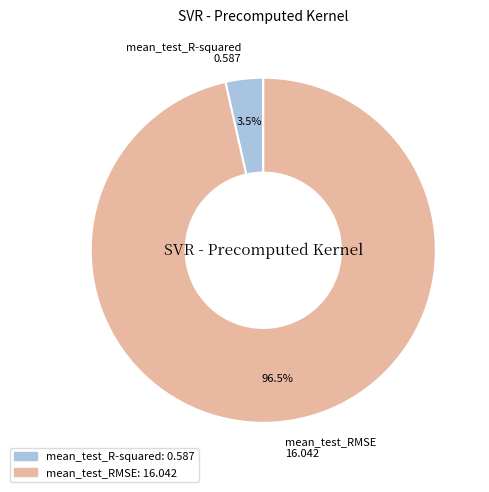

Does any single category account for the majority?

Yes